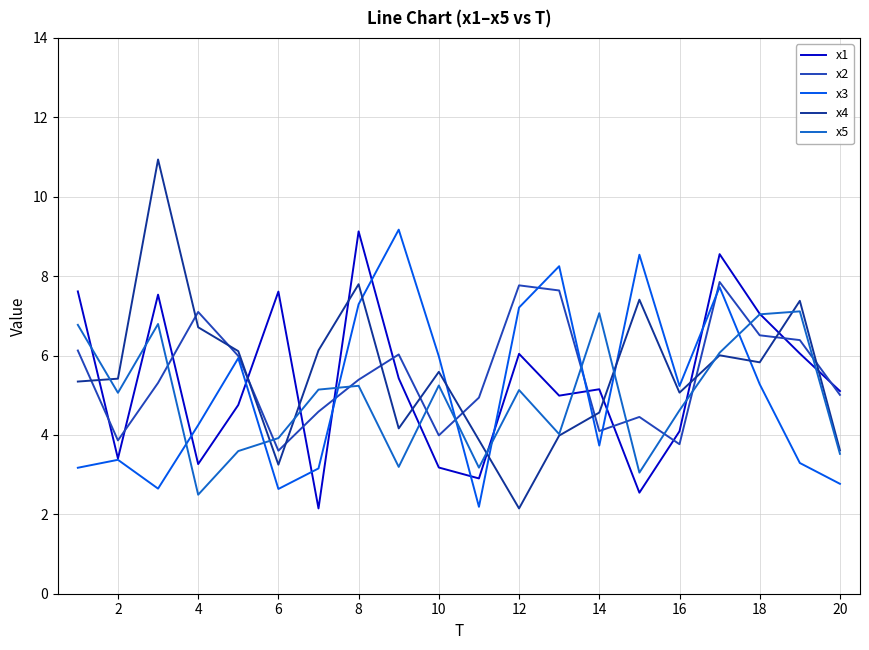

What is the highest value of the x5 series?

7.1